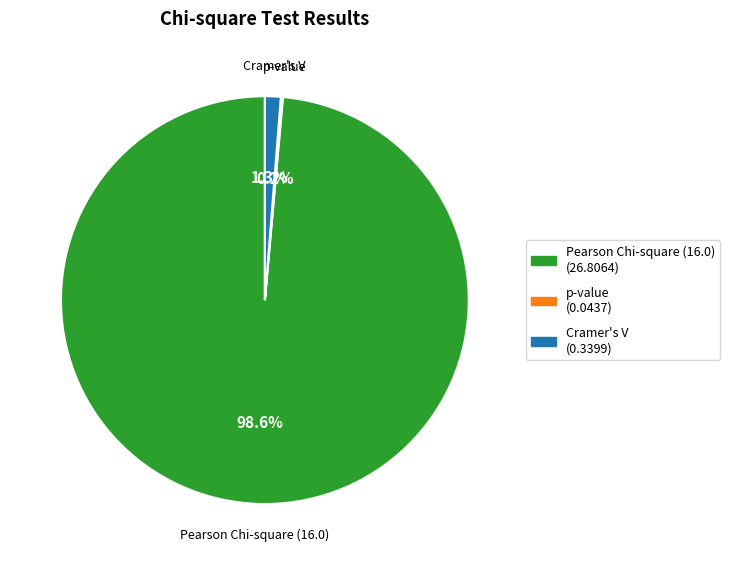

Which category has the biggest portion of the pie?

Pearson Chi-square (16.0)